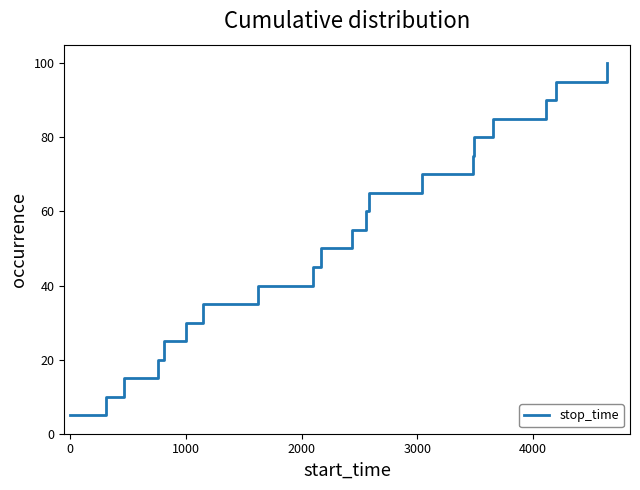

What is the average value?

52.5